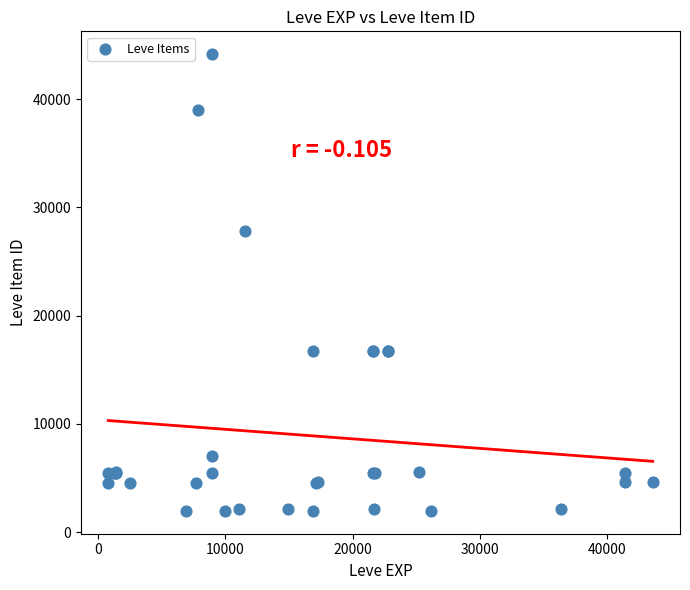

What Y value in the scatter plot is closest to 23053?

27772